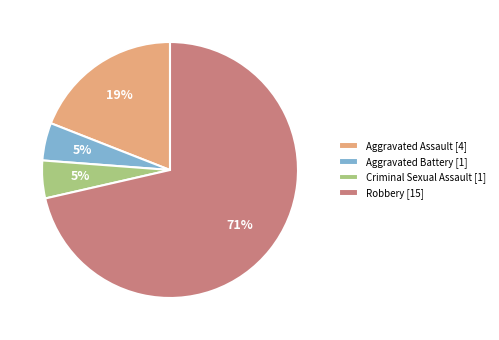

Is it true that Robbery is 71% of the pie?

True